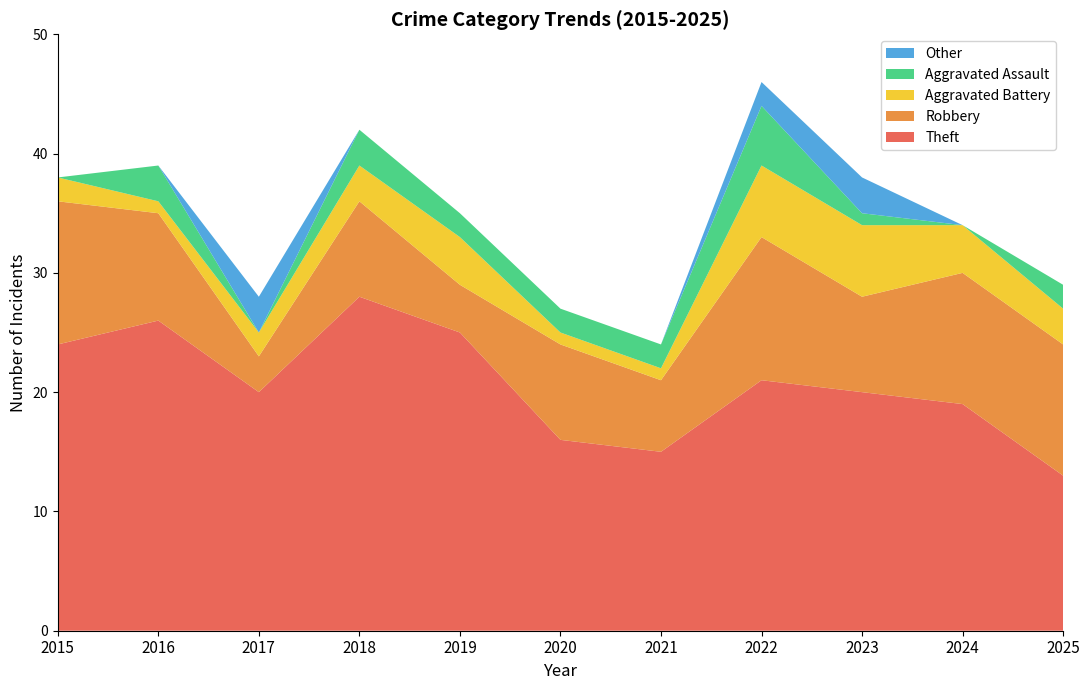

Reading left to right, list all the values displayed in this chart.

Theft: 2015=24	2016=26	2017=20	2018=28	2019=25	2020=16	2021=15	2022=21	2023=20	2024=19	2025=13
Robbery: 2015=12	2016=9	2017=3	2018=8	2019=4	2020=8	2021=6	2022=12	2023=8	2024=11	2025=11
Aggravated Battery: 2015=2	2016=1	2017=2	2018=3	2019=4	2020=1	2021=1	2022=6	2023=6	2024=4	2025=3
Aggravated Assault: 2015=0	2016=3	2017=0	2018=3	2019=2	2020=2	2021=2	2022=5	2023=1	2024=0	2025=2
Other: 2015=0	2016=0	2017=3	2018=0	2019=0	2020=0	2021=0	2022=2	2023=3	2024=0	2025=0